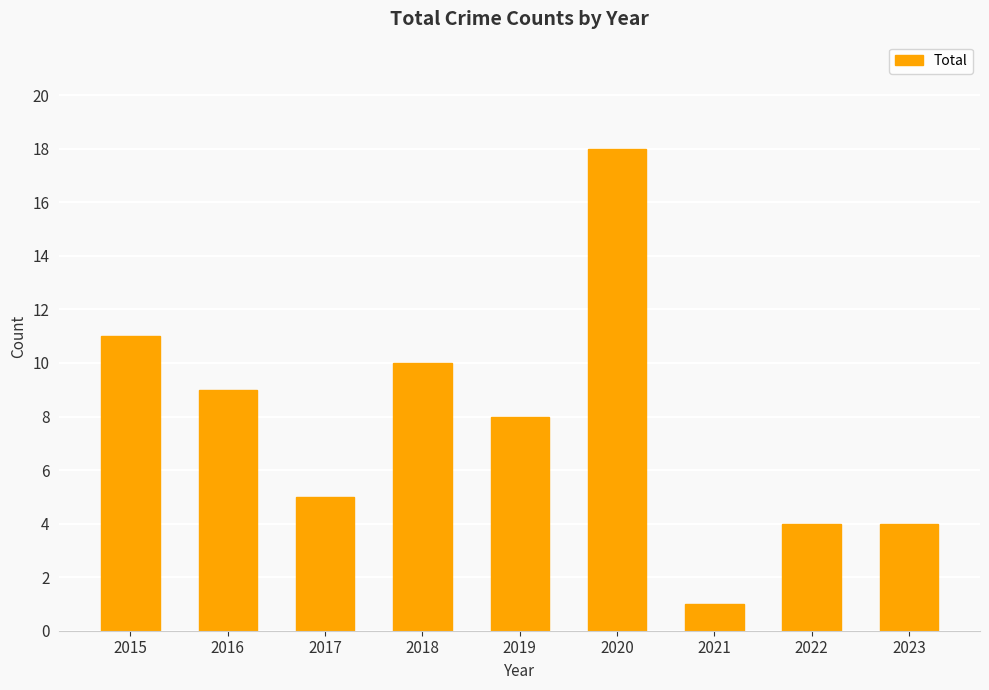

How many distinct data groups are displayed?

1